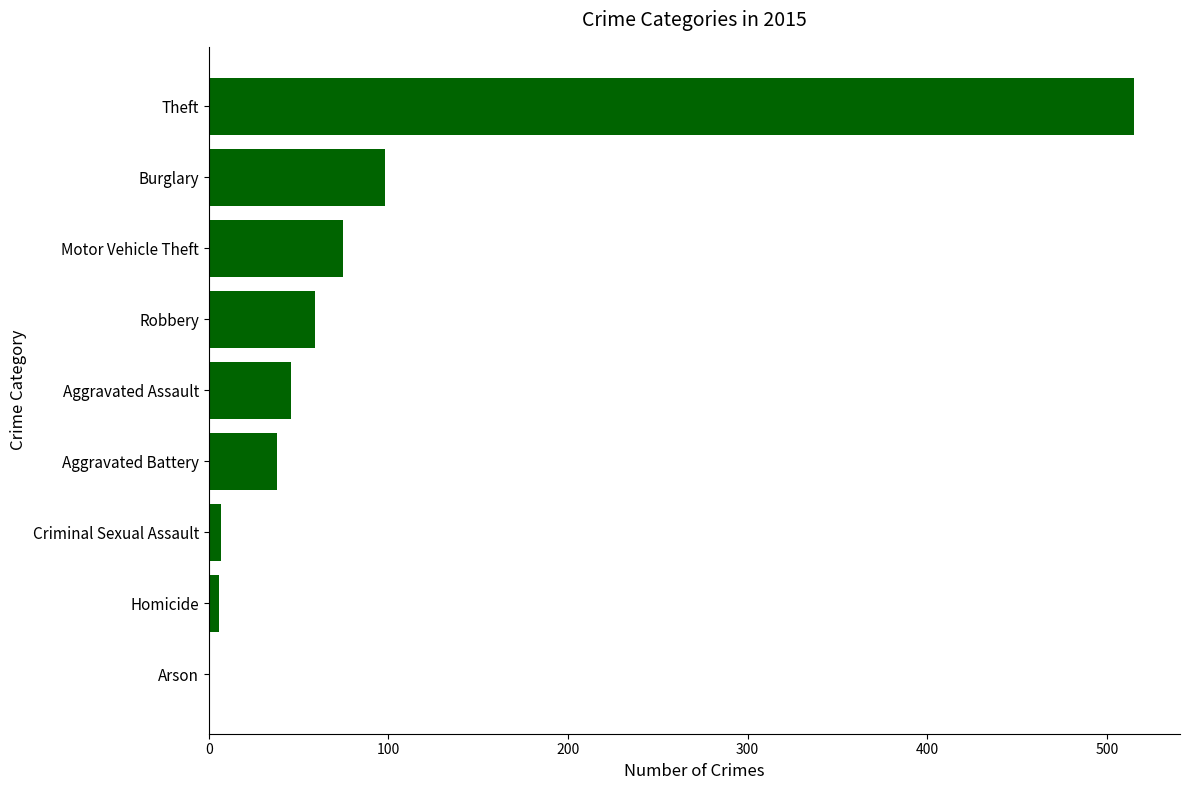

What value does the data have at Robbery?

59